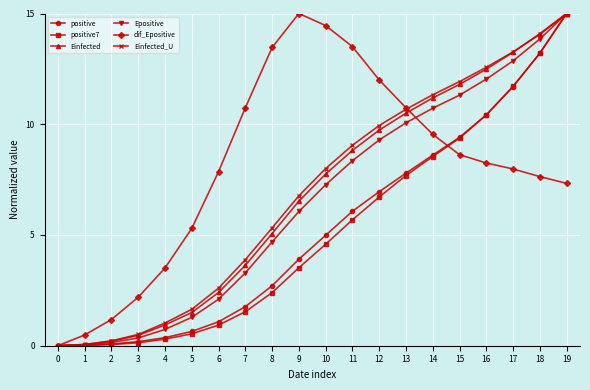

Where is positive7 nearest to the value 7?

12